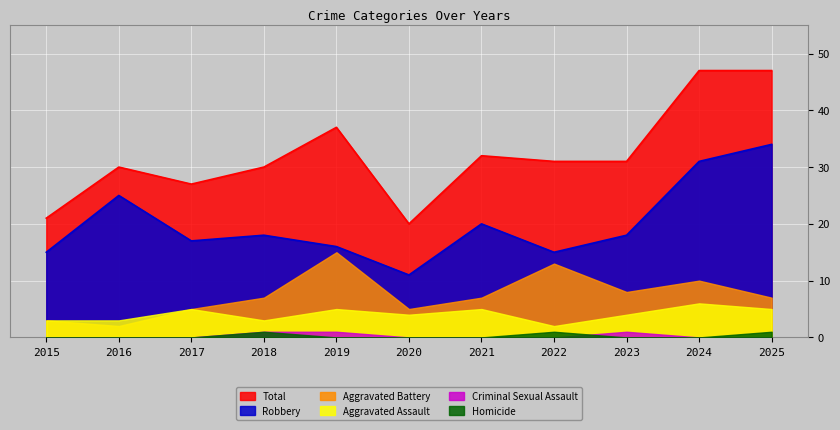

Reading left to right, what are all the values shown in this chart?

Aggravated Assault: 2015=3	2016=3	2017=5	2018=3	2019=5	2020=4	2021=5	2022=2	2023=4	2024=6	2025=5
Aggravated Battery: 2015=3	2016=2	2017=5	2018=7	2019=15	2020=5	2021=7	2022=13	2023=8	2024=10	2025=7
Criminal Sexual Assault: 2015=0	2016=0	2017=0	2018=1	2019=1	2020=0	2021=0	2022=0	2023=1	2024=0	2025=0
Homicide: 2015=0	2016=0	2017=0	2018=1	2019=0	2020=0	2021=0	2022=1	2023=0	2024=0	2025=1
Robbery: 2015=15	2016=25	2017=17	2018=18	2019=16	2020=11	2021=20	2022=15	2023=18	2024=31	2025=34
Total: 2015=21	2016=30	2017=27	2018=30	2019=37	2020=20	2021=32	2022=31	2023=31	2024=47	2025=47